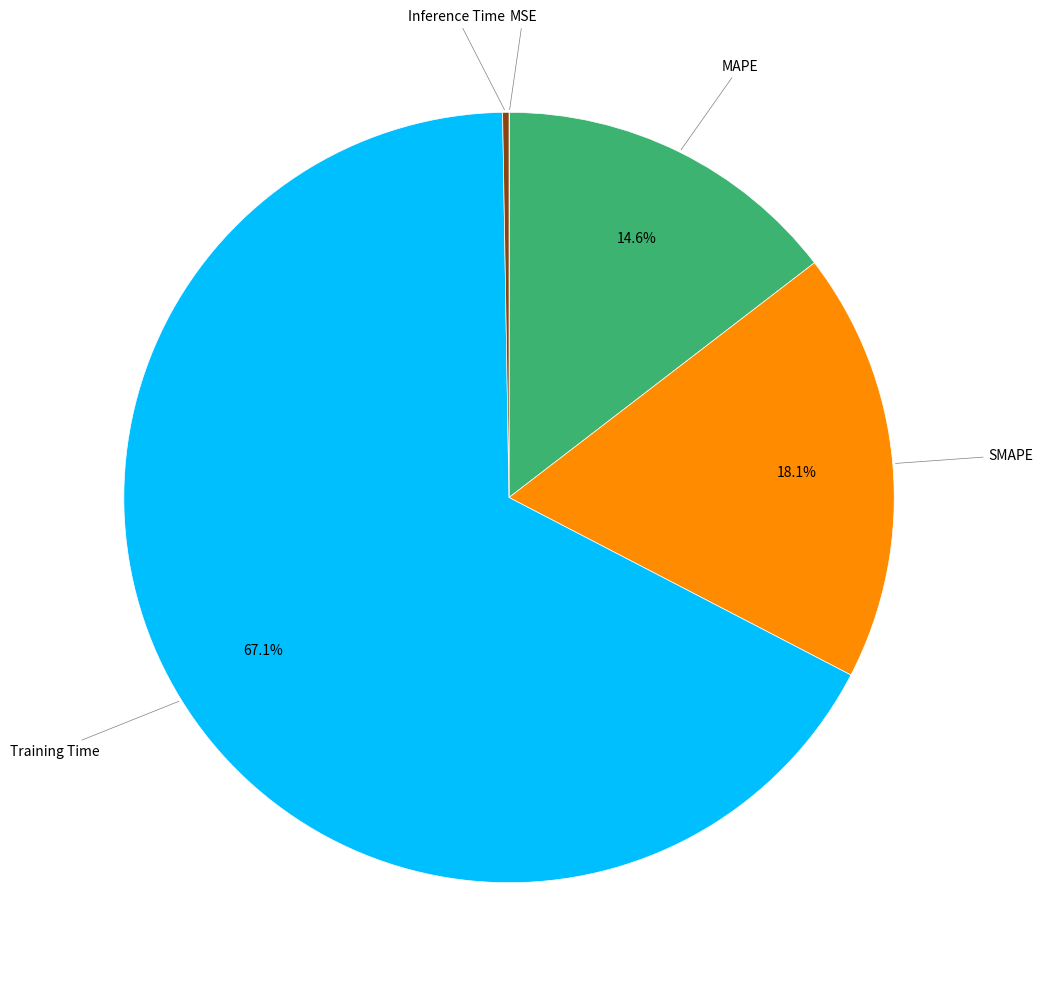

Does any single category account for the majority?

Yes